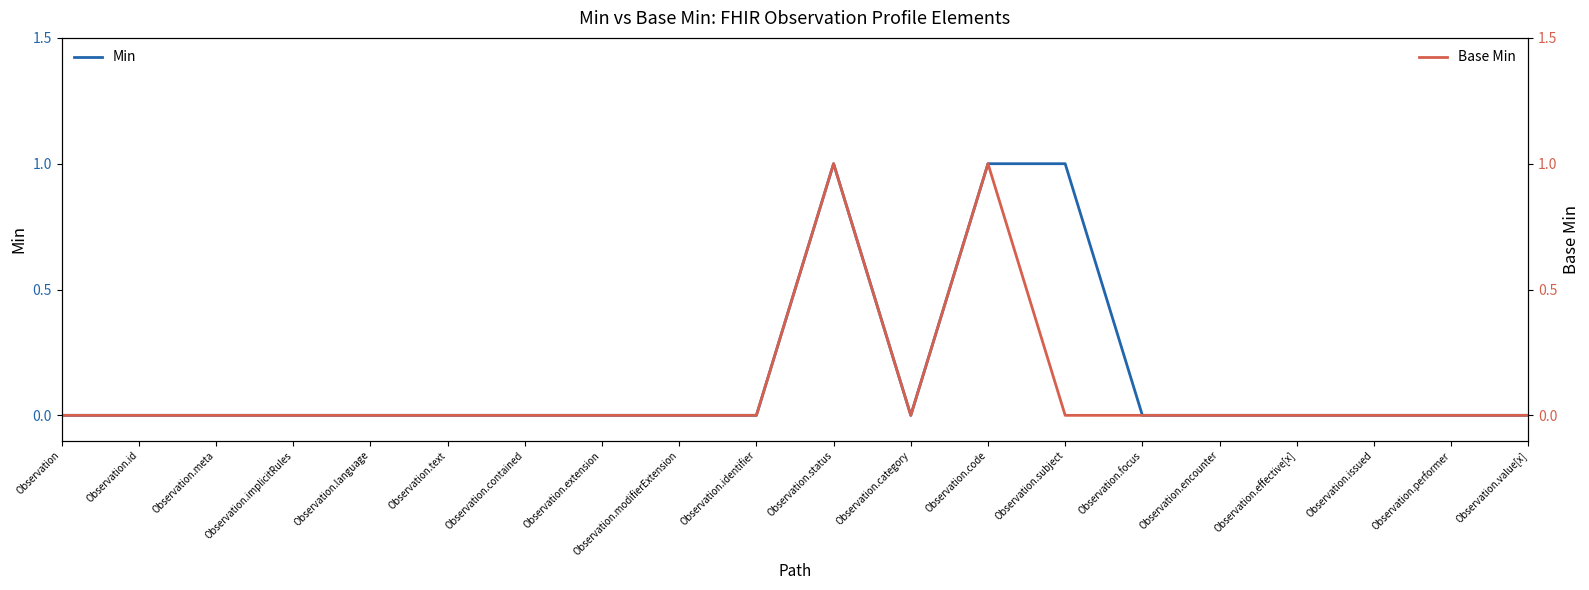

True or false: Min has more than 0 points higher than both neighbors.

True